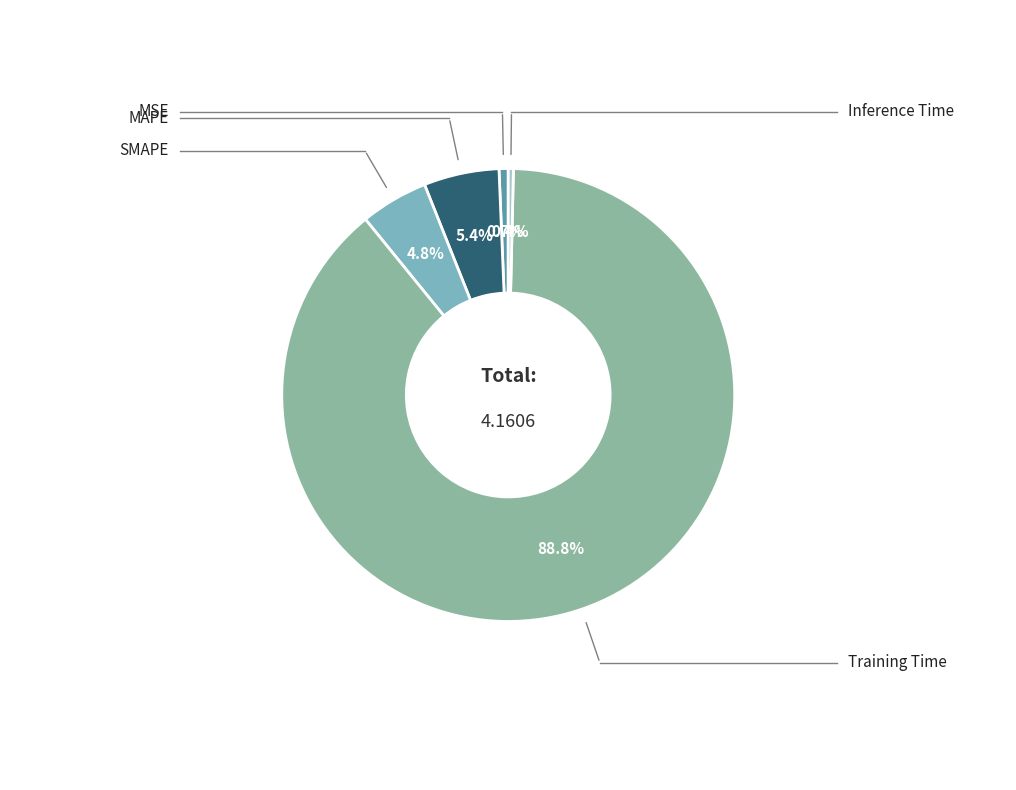

How many slices are in this pie chart?

5